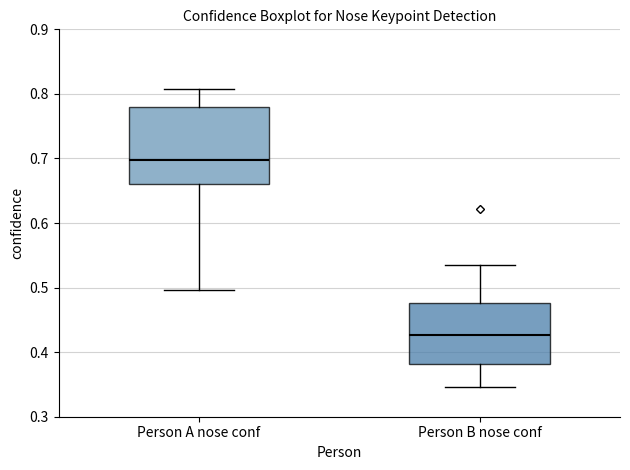

Which box is the tallest, from its lower edge to its upper edge?

Person A nose conf